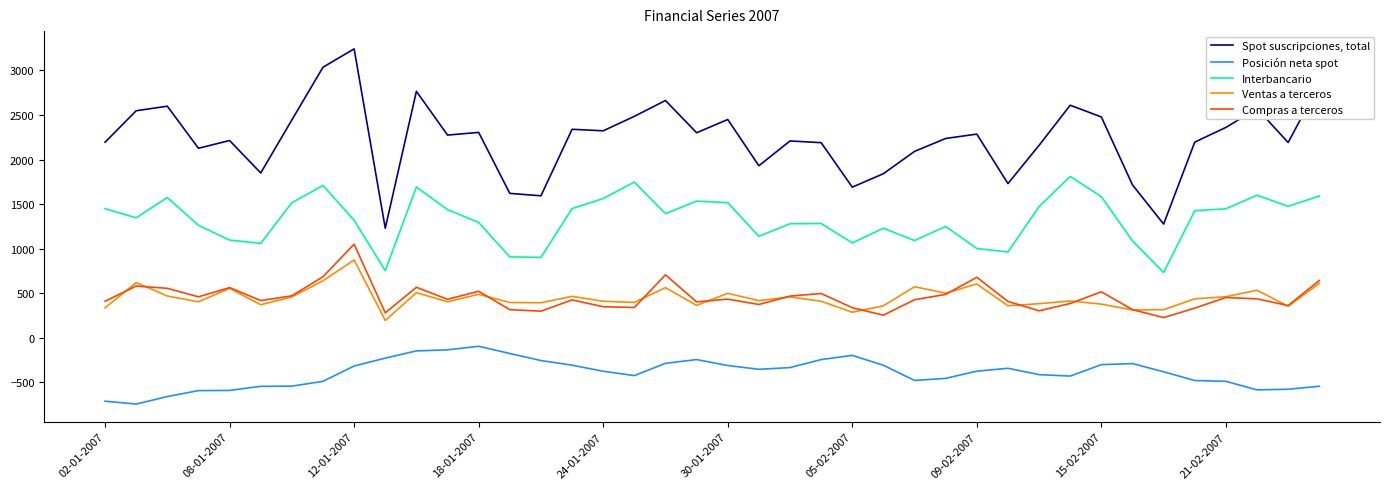

What are all the series names shown in the legend?

Spot suscripciones, total, Posición neta spot, Interbancario, Ventas a terceros, Compras a terceros